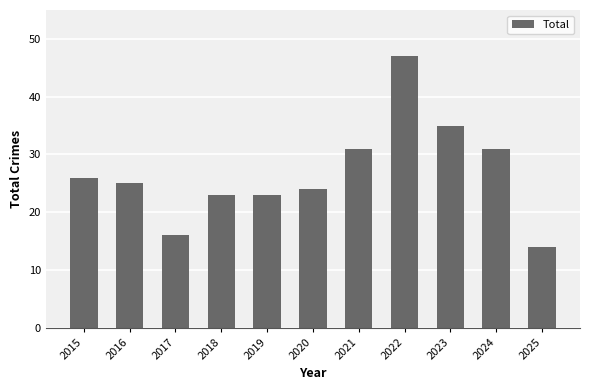

What is the value of the 10th bar from the left?

31